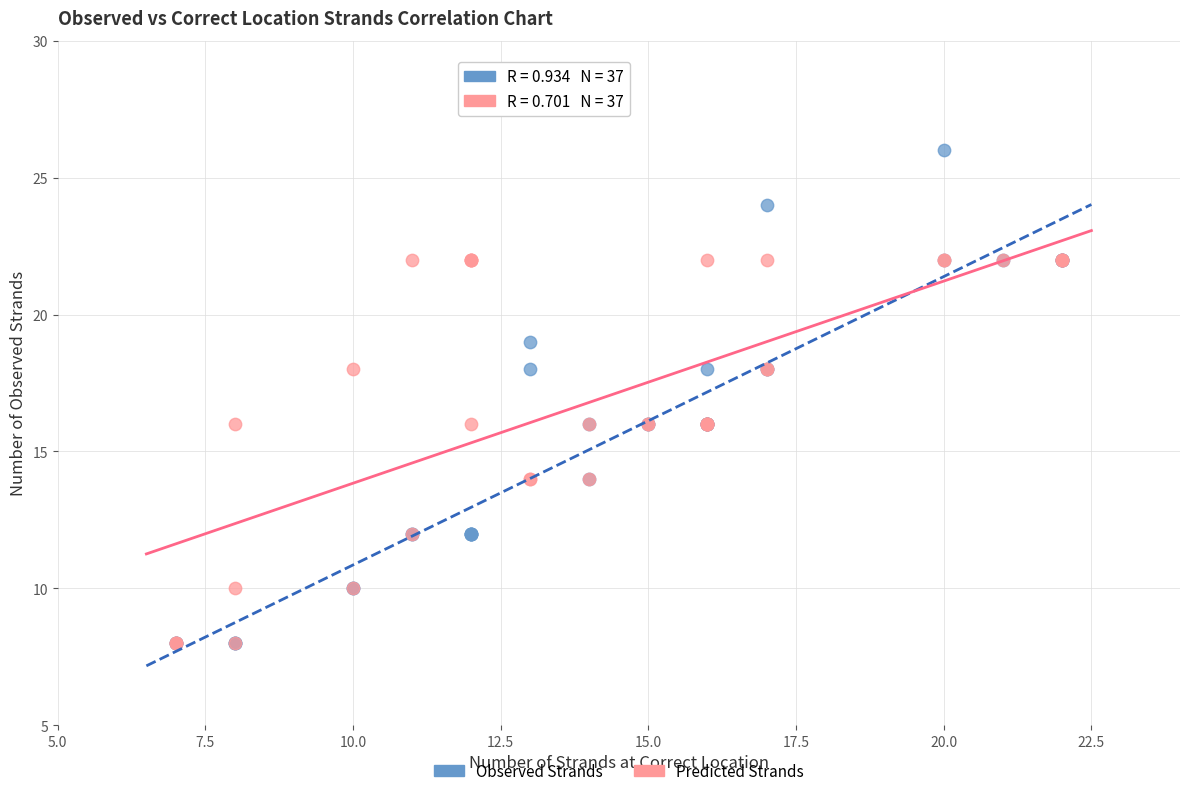

What are all the series names shown in the legend?

Observed Strands, Predicted Strands